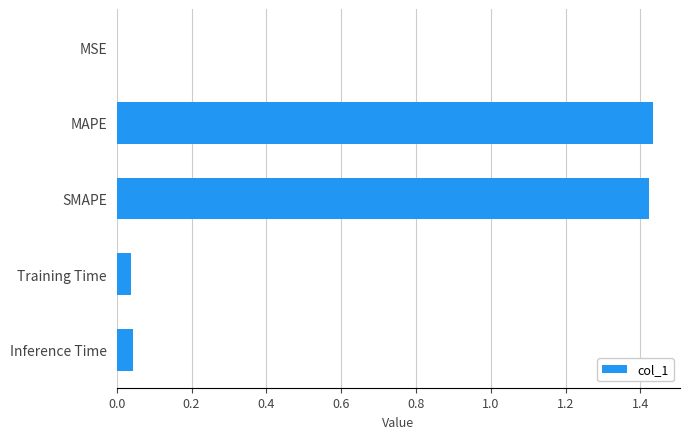

Which has a higher value, MSE or Training Time?

Training Time